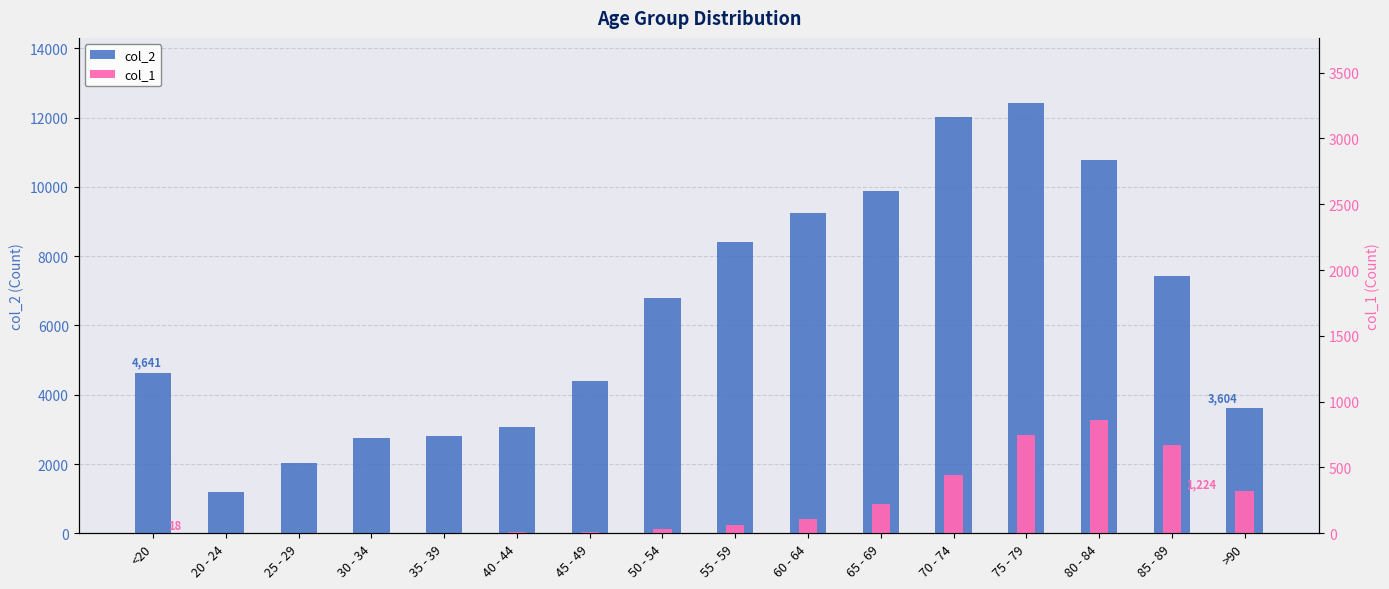

List the labels in order of col_1 value, smallest first.

25 - 29, 20 - 24, 30 - 34, <20, 35 - 39, 40 - 44, 45 - 49, 50 - 54, 55 - 59, 60 - 64, 65 - 69, >90, 70 - 74, 85 - 89, 75 - 79, 80 - 84